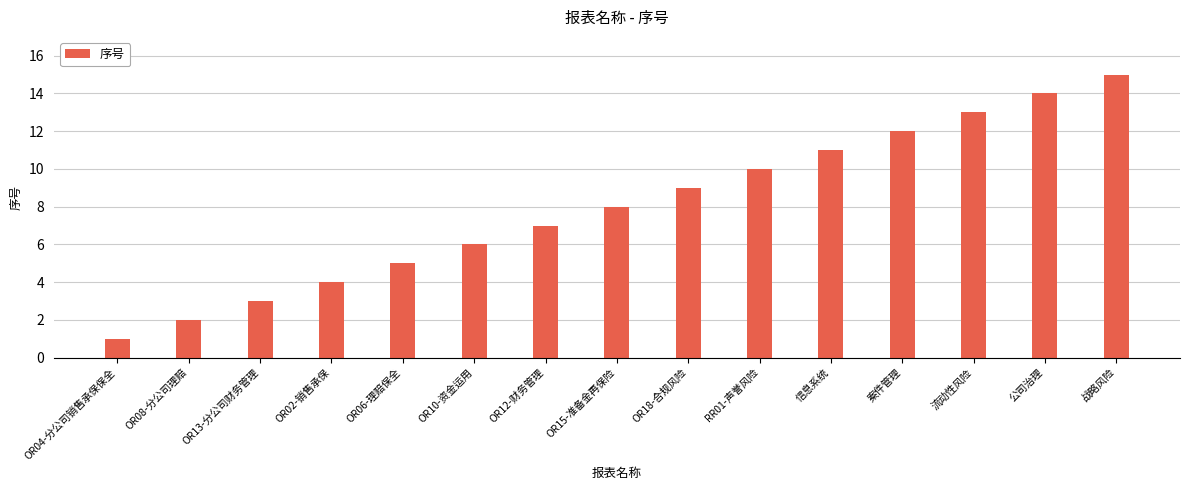

What is the sum of all values?

120